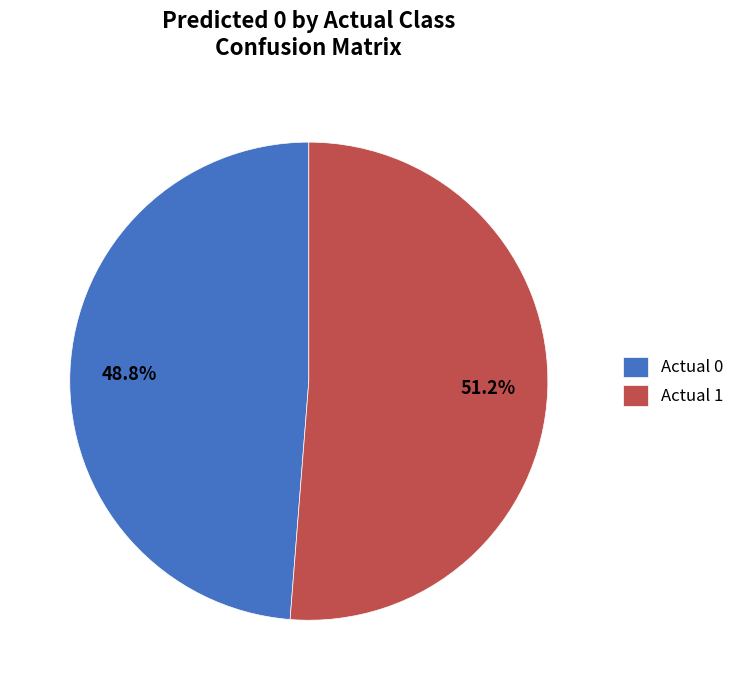

To the nearest percent, what percentage of the pie is Actual 1?

51%